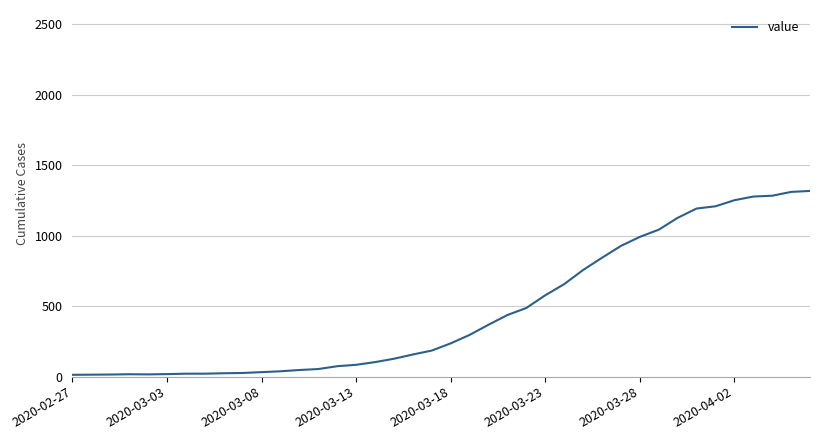

What is the difference between the maximum and minimum values?

1304